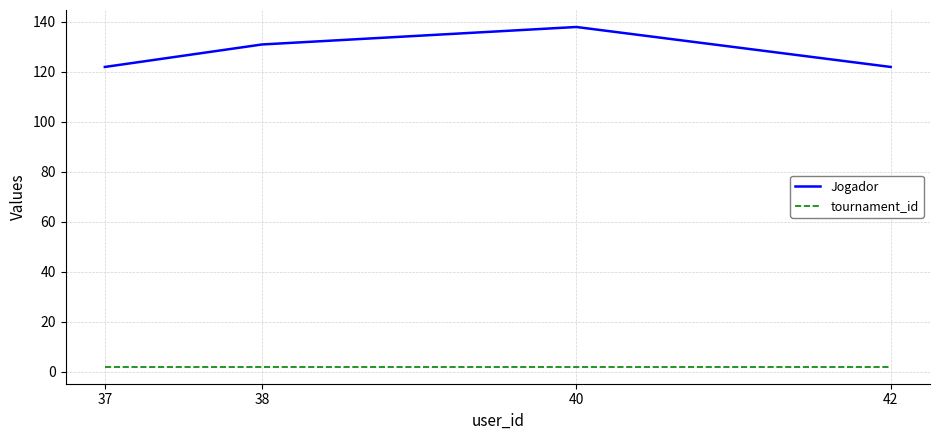

What is the difference between the highest and lowest values at 40?

136